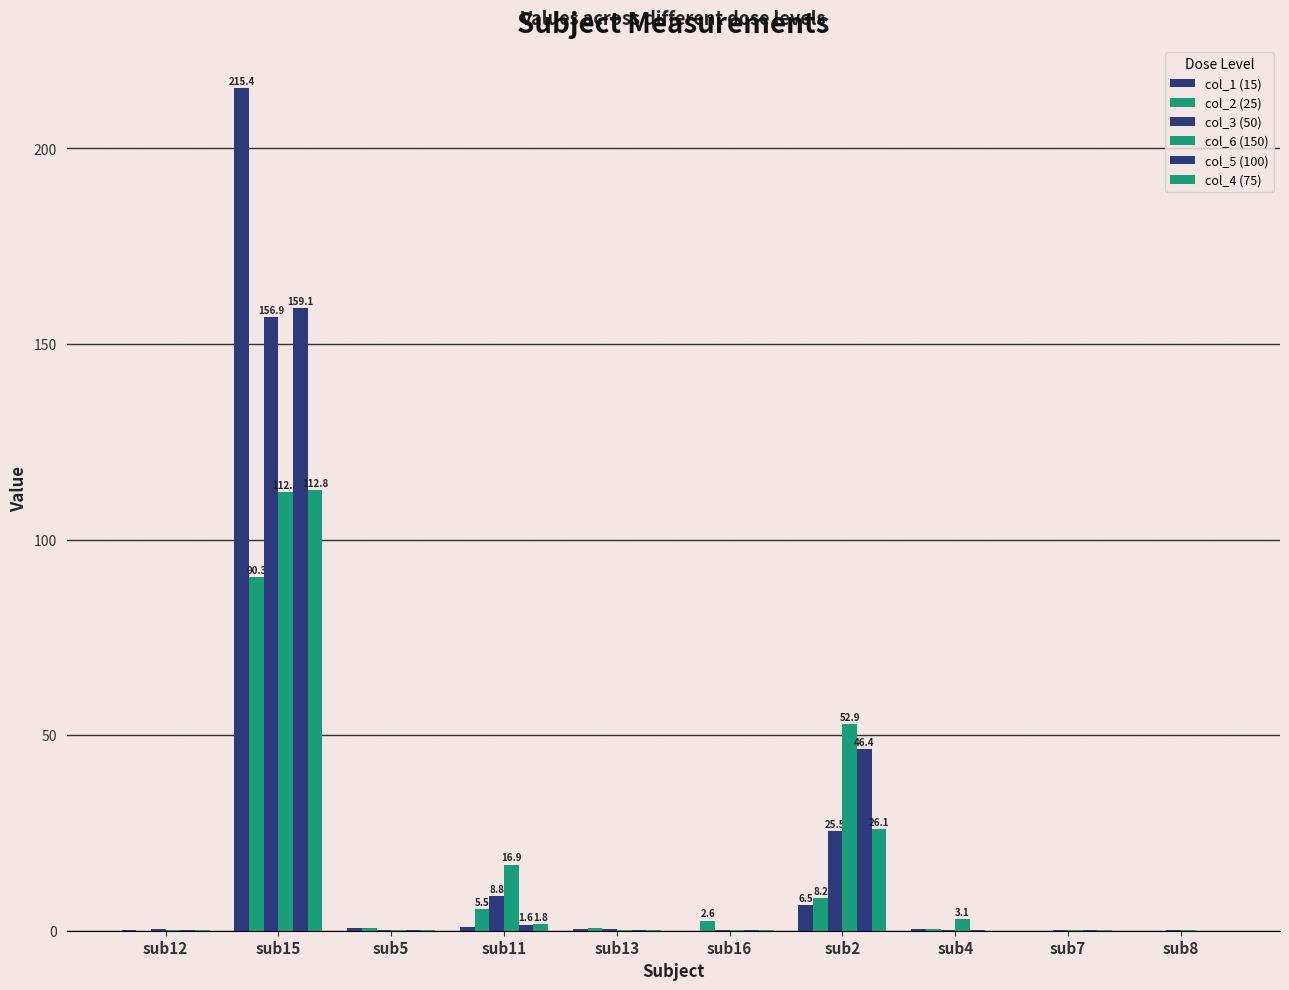

Is the value of col_5 (100) at sub8 greater than the value of col_6 (150) at sub4?

No